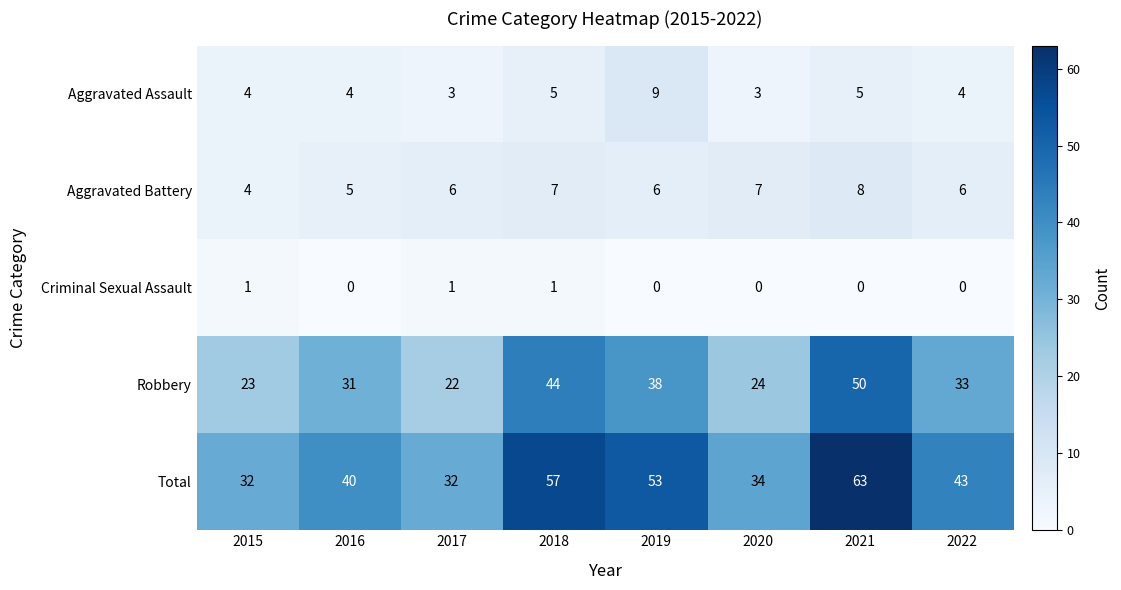

The Aggravated Assault series shows 5 at 2021. True or false?

True